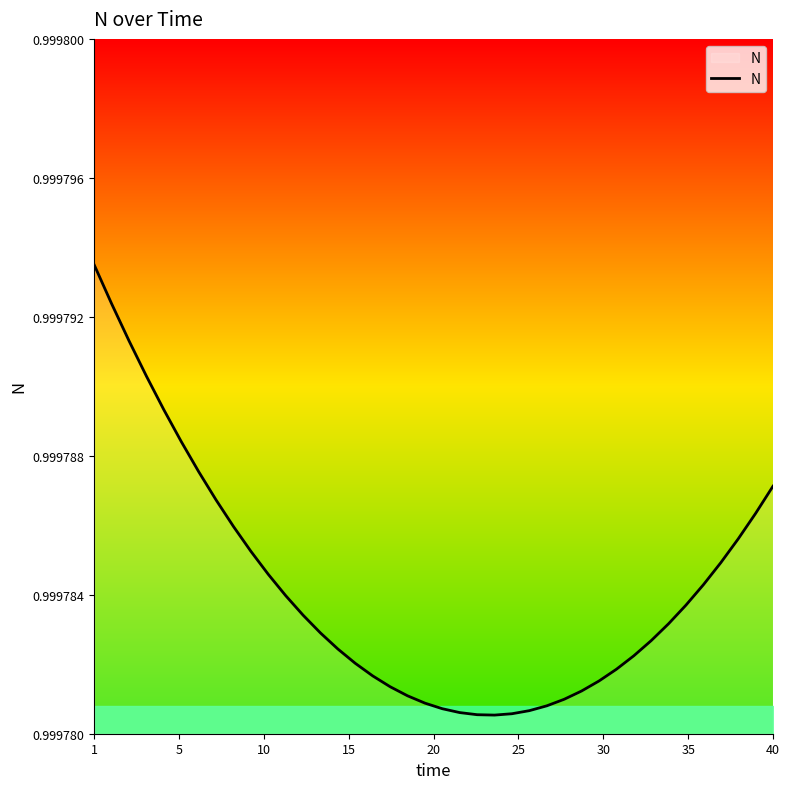

How many lines are shown in the chart?

1